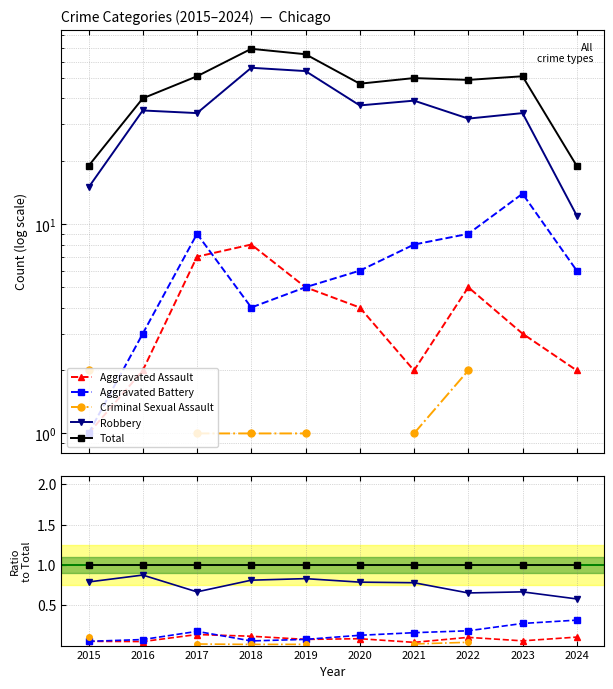

What is the value of the Total point at the 8th from the left?

1.0